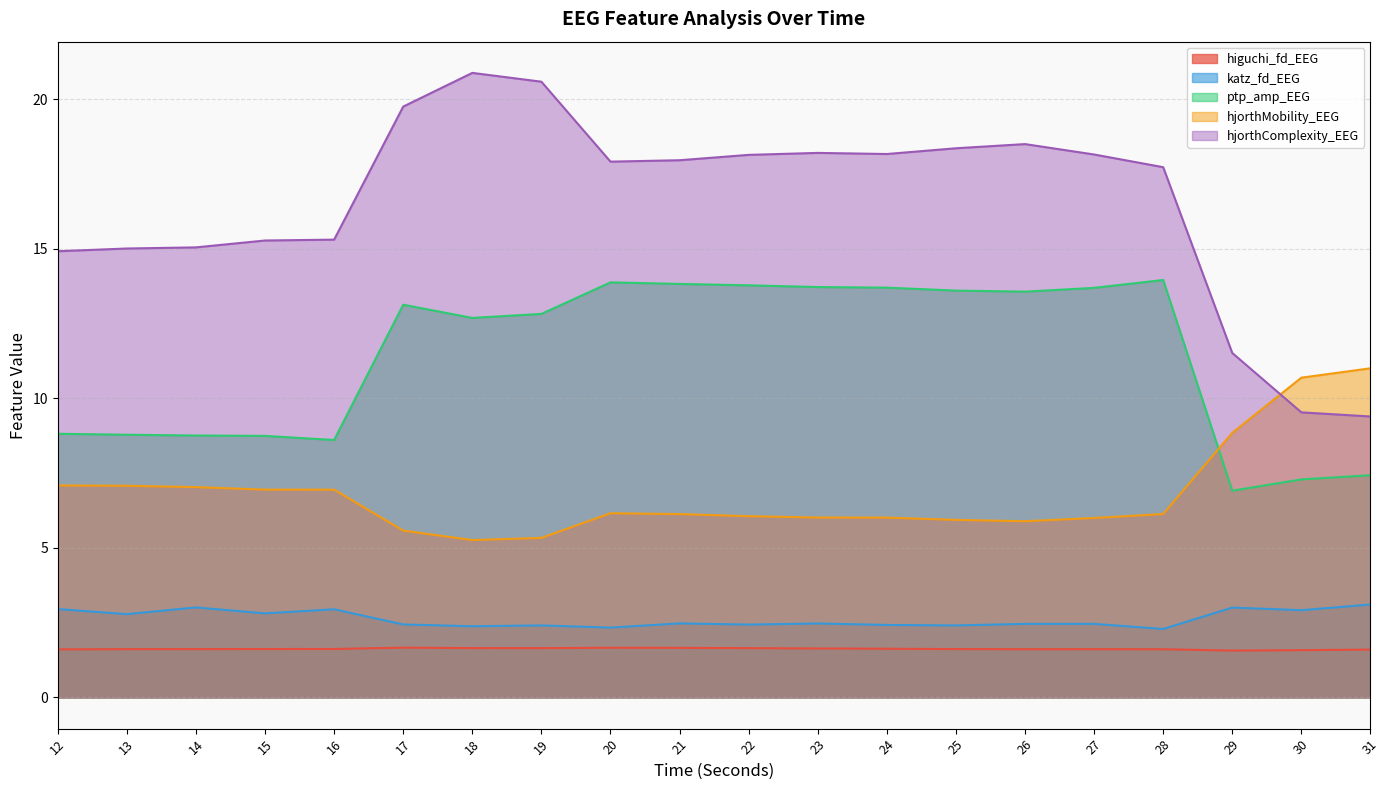

True or false: higuchi_fd_EEG and ptp_amp_EEG cross at least once.

False